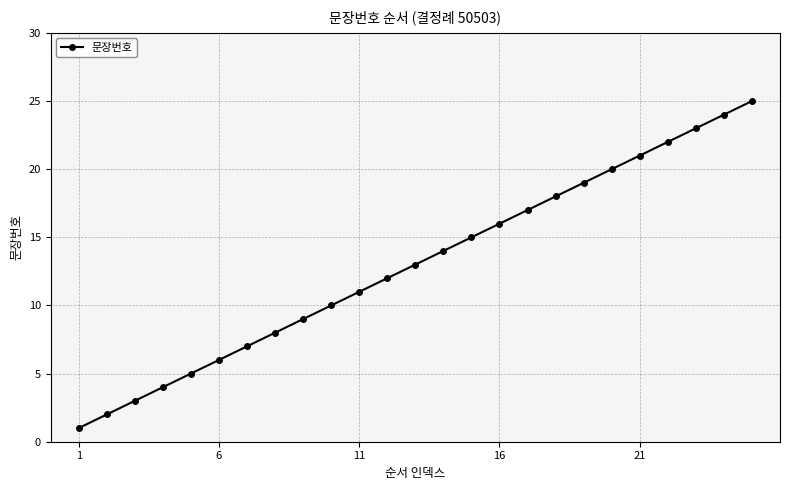

What is the sum of all values?

325